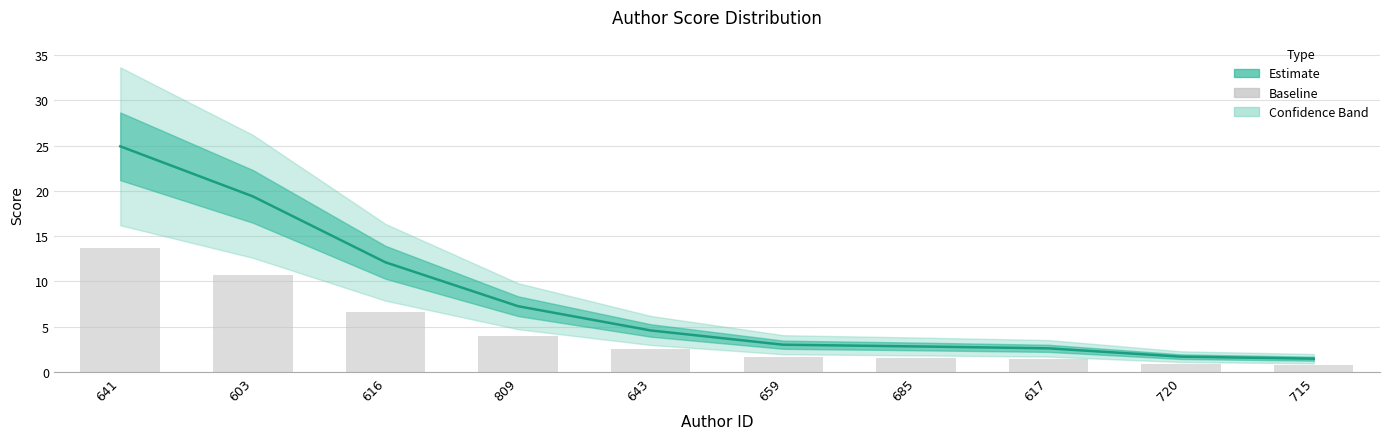

What is the smallest value displayed?

1.5